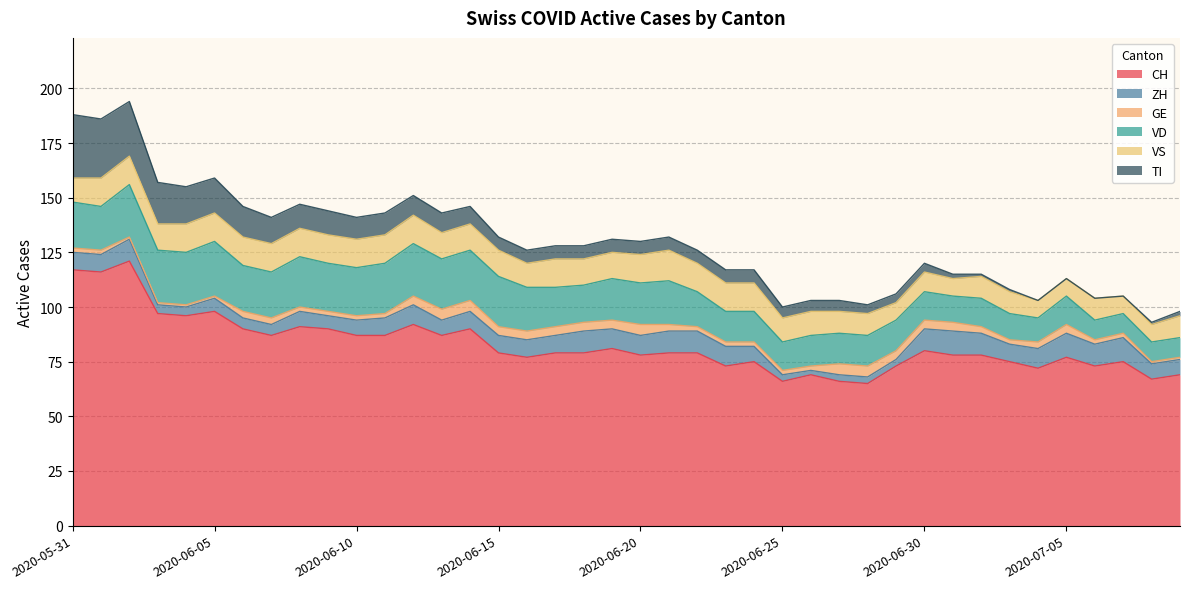

What is the maximum value shown in the chart?

121